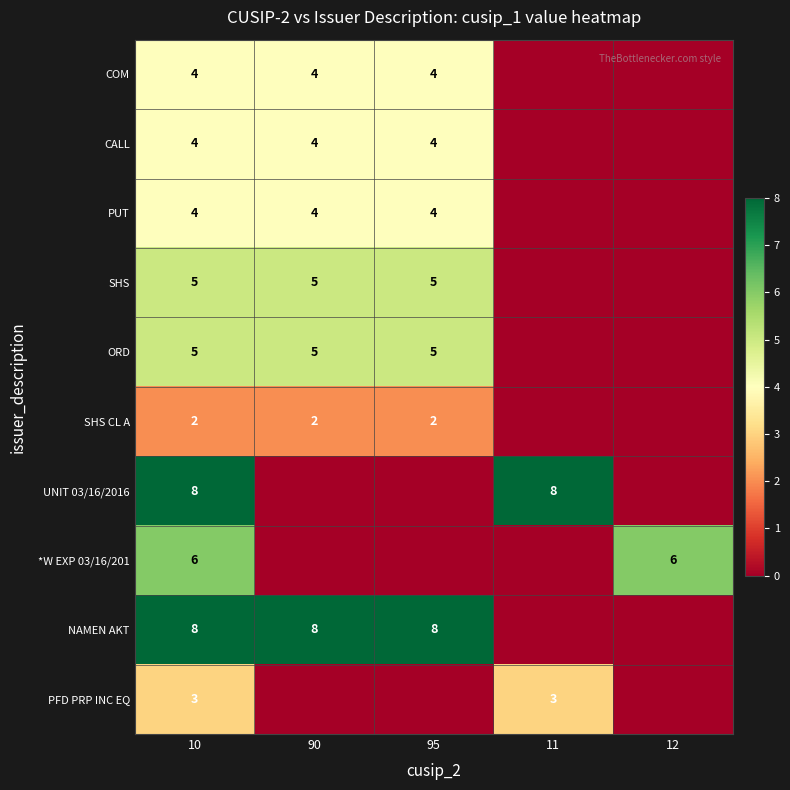

Is the value of NAMEN AKT at 10 greater than the value of ORD at 90?

Yes